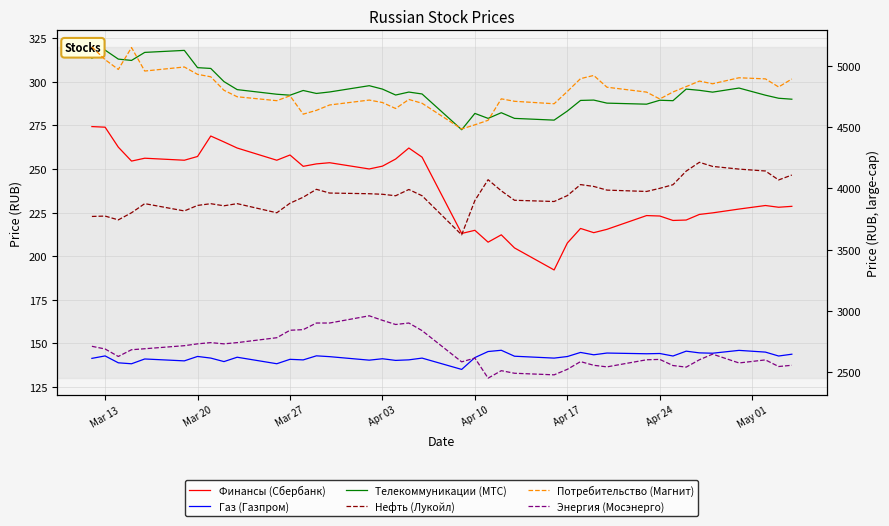

Which category has the highest value in the Финансы (Сбербанк) series?

Mar 13